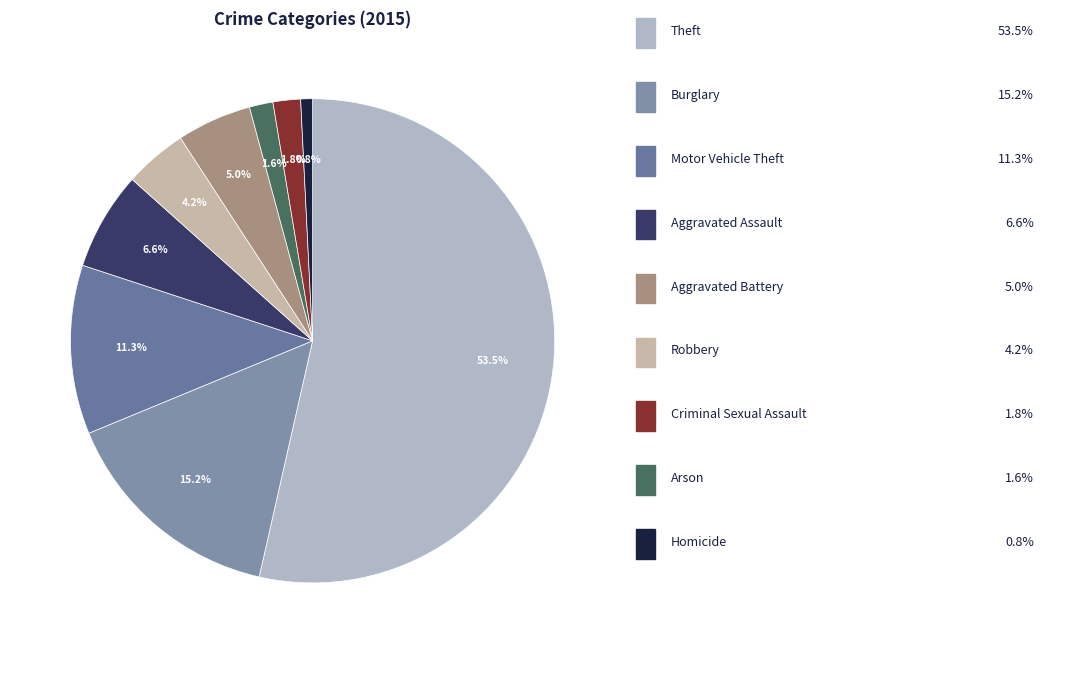

Rank the categories by value from lowest to highest.

Homicide, Arson, Criminal Sexual Assault, Robbery, Aggravated Battery, Aggravated Assault, Motor Vehicle Theft, Burglary, Theft